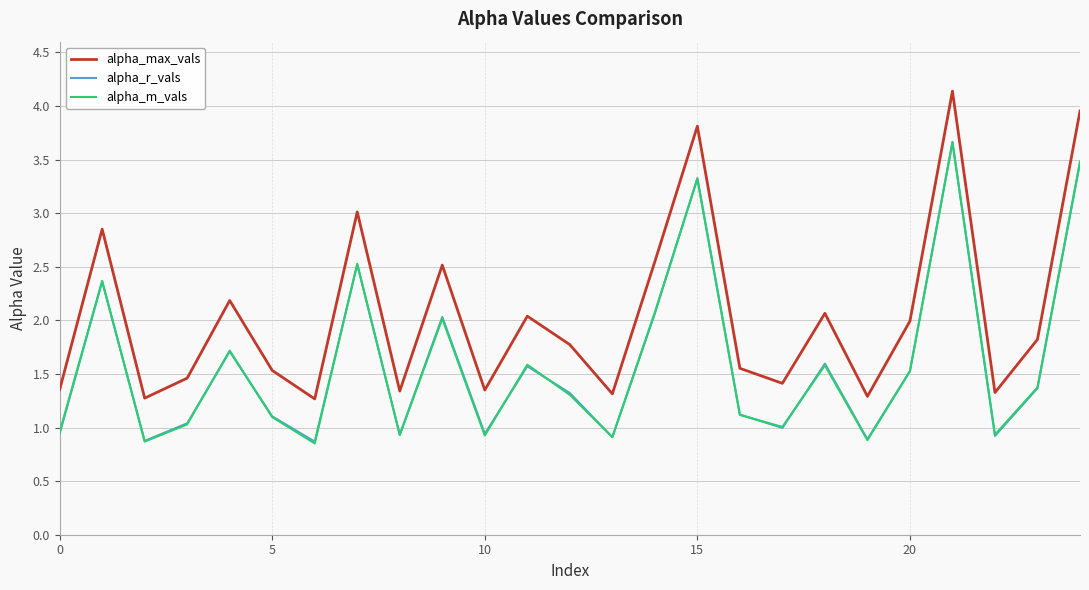

What is the highest value of the alpha_r_vals series?

3.7